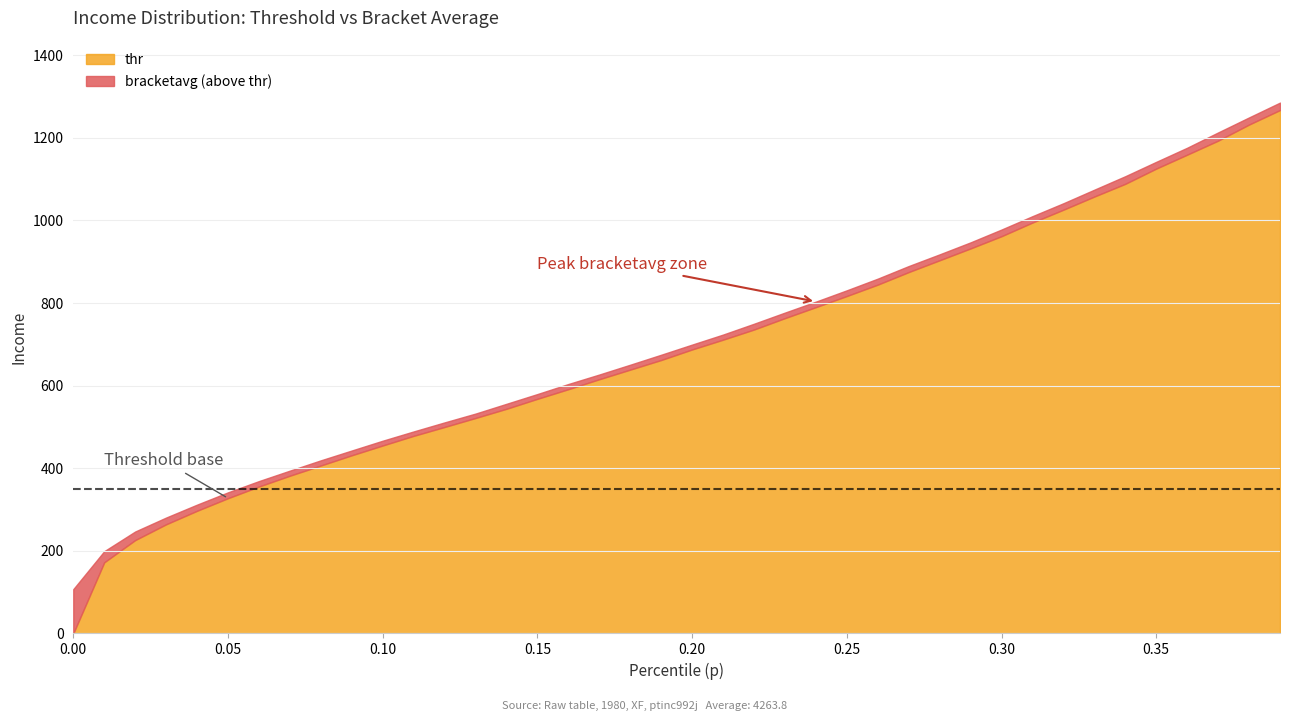

Which series has the largest range (max minus min)?

thr